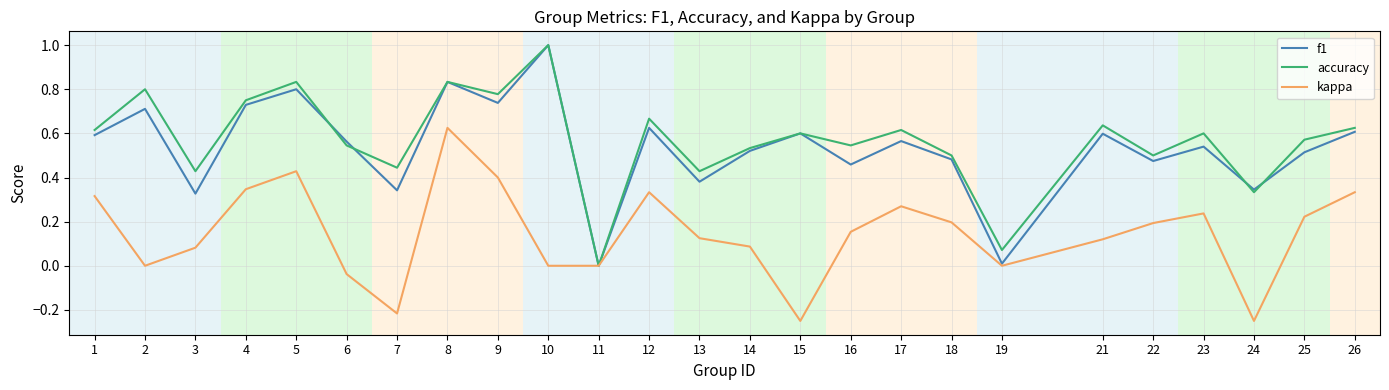

At which label does kappa reach its peak?

8